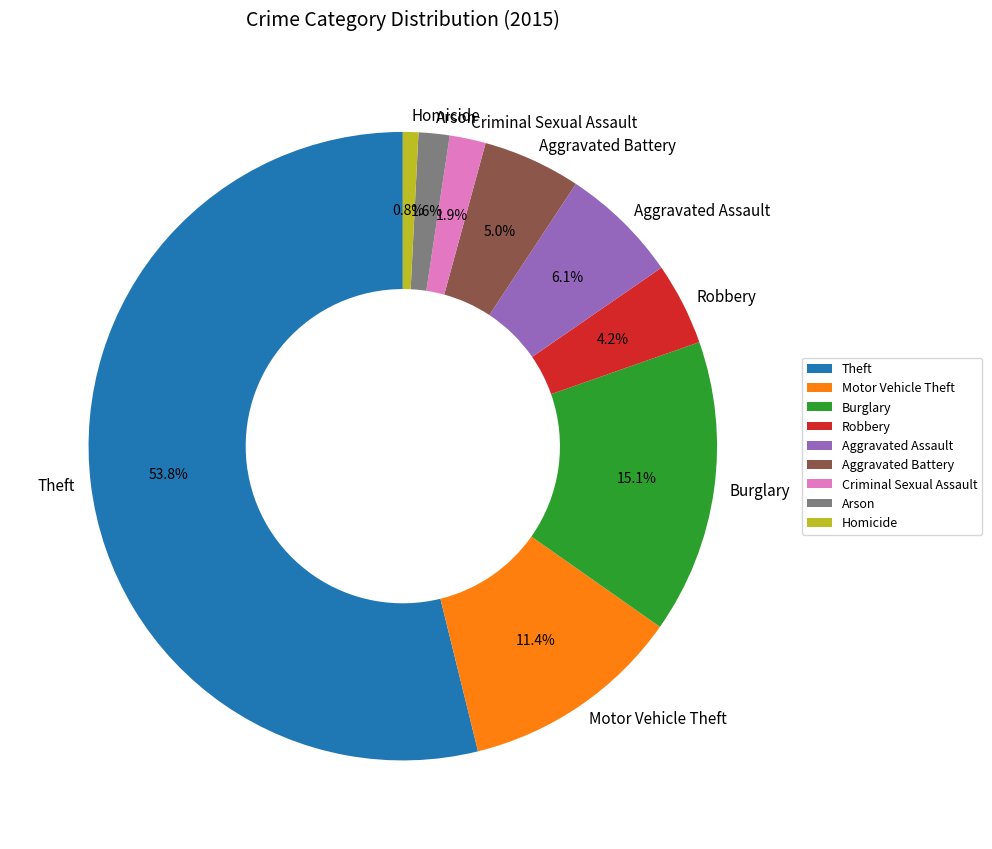

To the nearest percent, what percentage of the pie is Arson?

2%